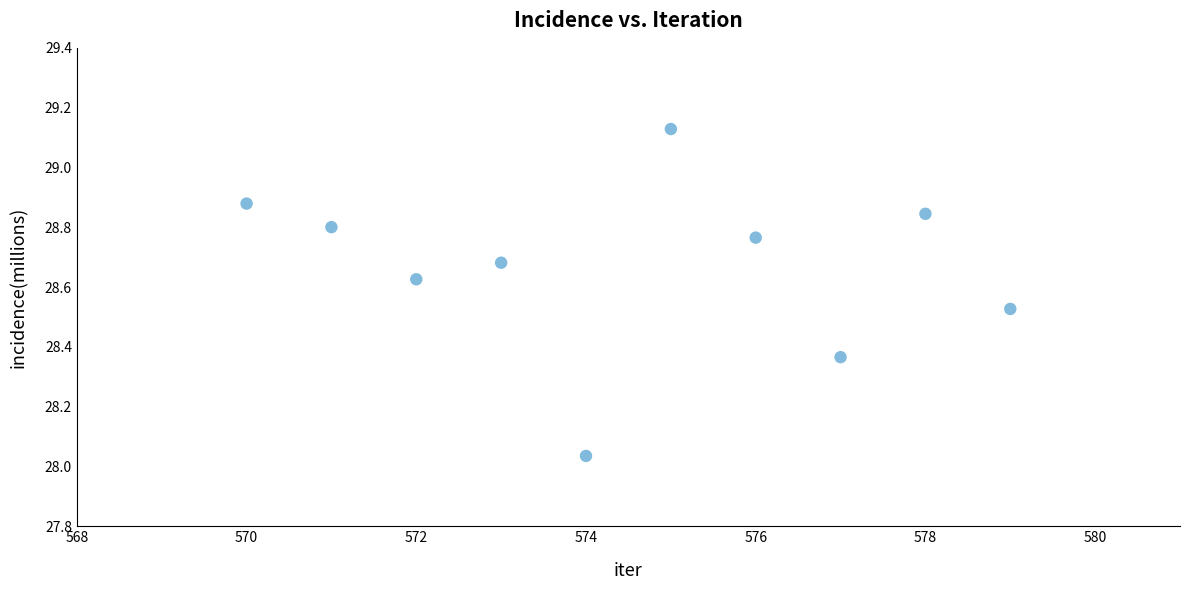

What is the range of X values (max minus min)?

9.0